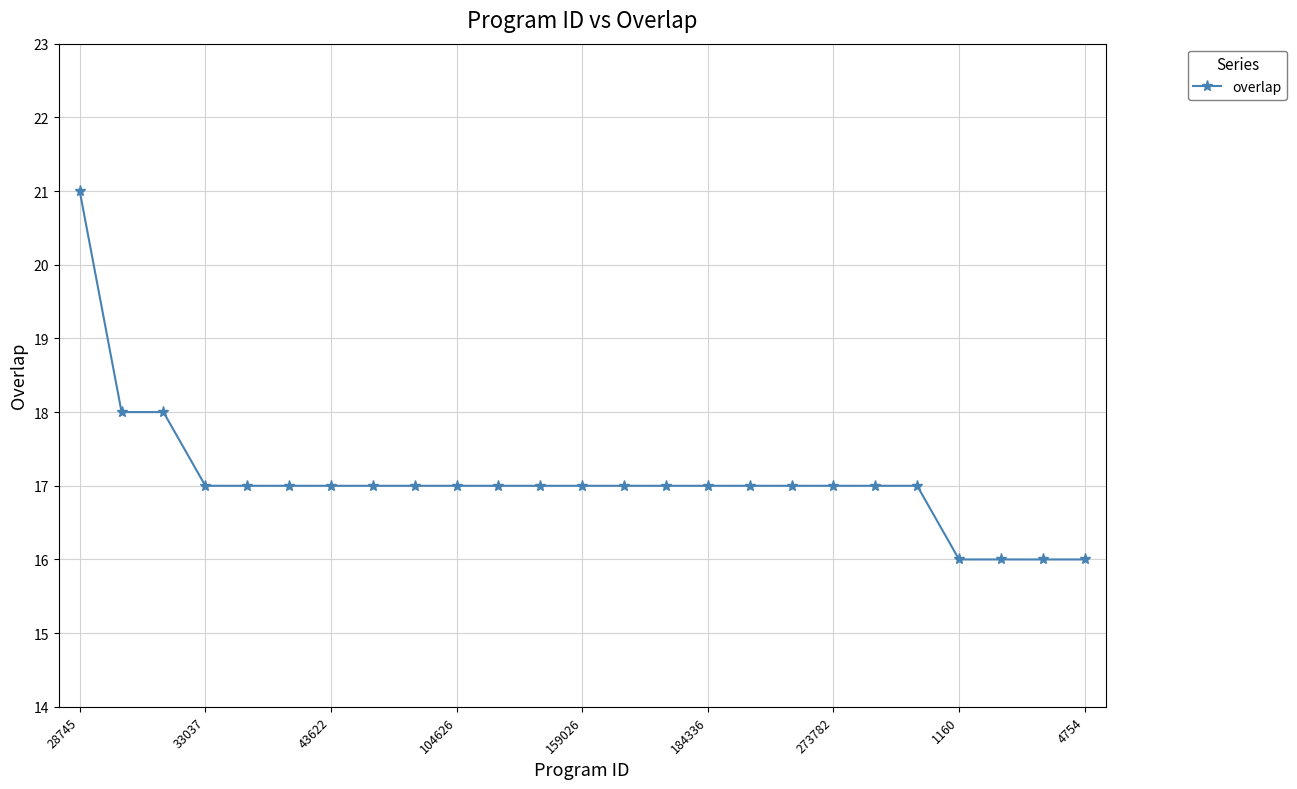

What is the difference between the second highest and minimum values?

2